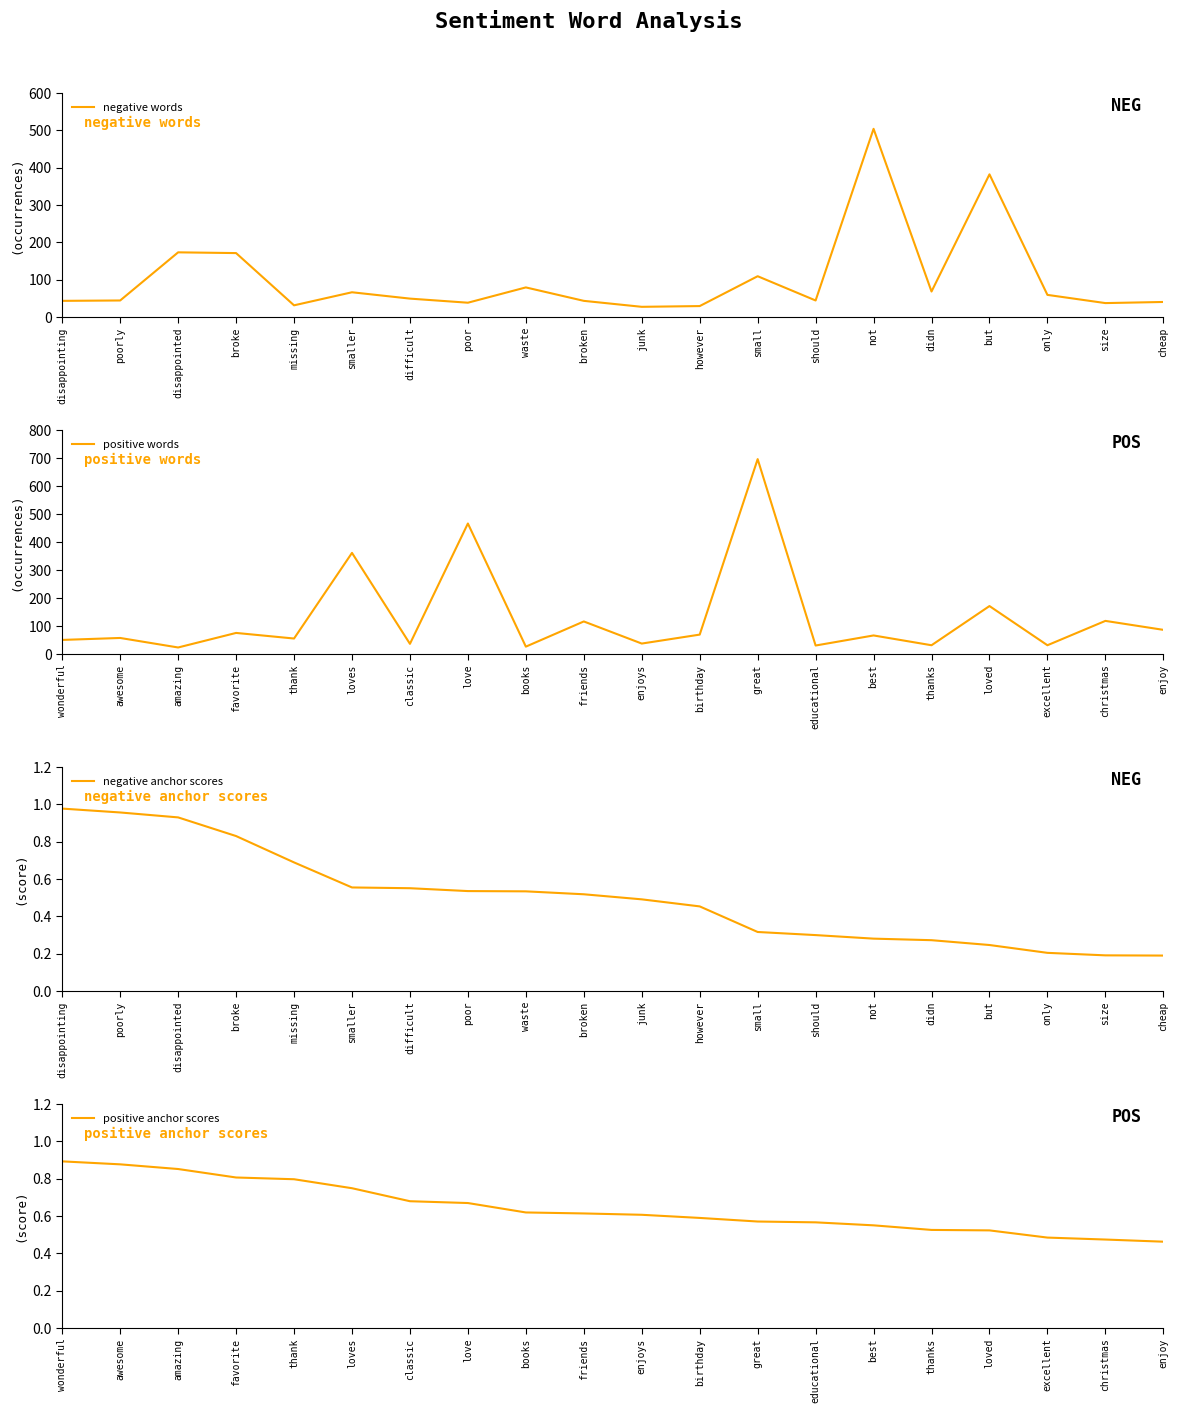

At which label is negative anchor scores closest to 0?

cheap